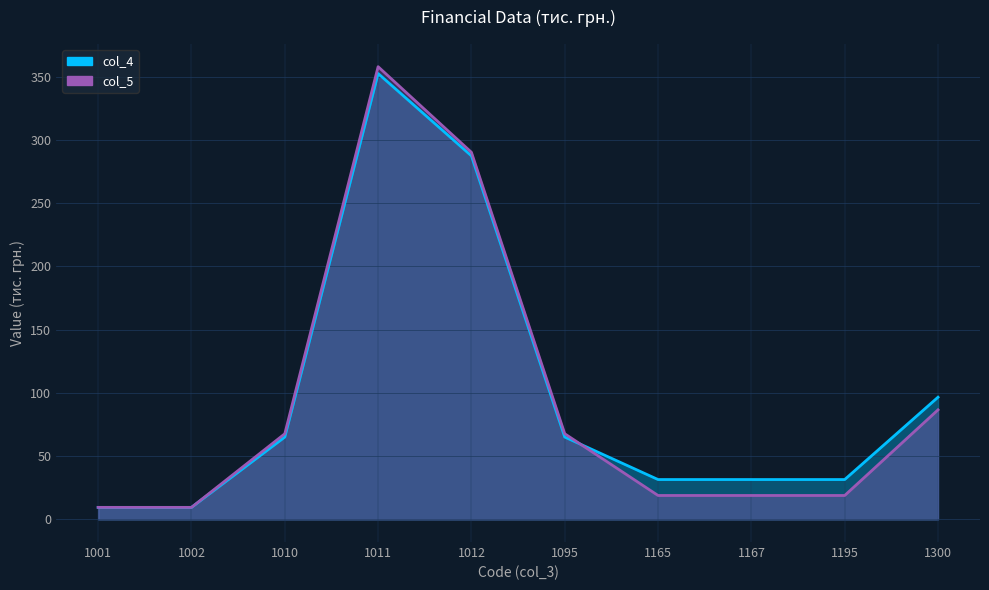

In col_5, how many points are higher than both neighbors (excluding endpoints)?

1